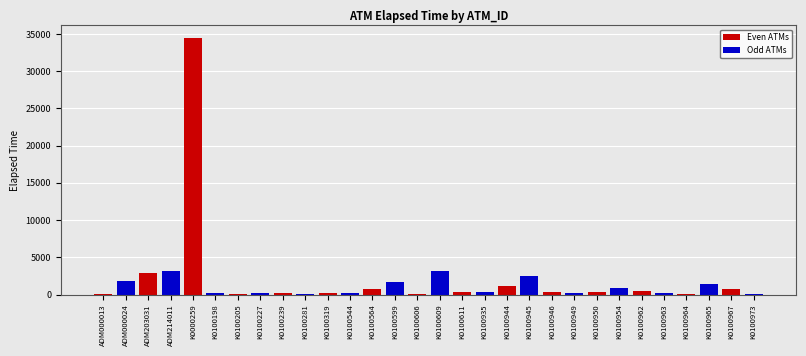

The value at K0100964 is 60. True or false?

True